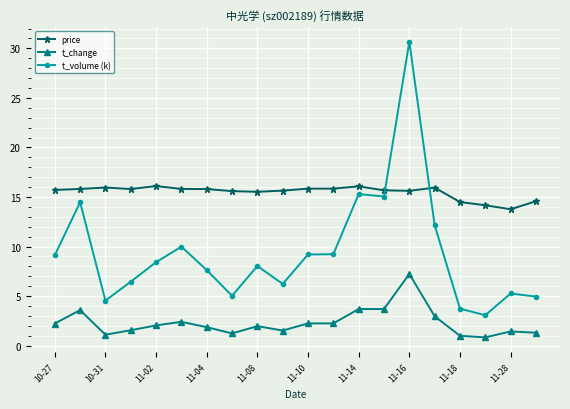

Which series has the widest spread of values?

t_volume (k)